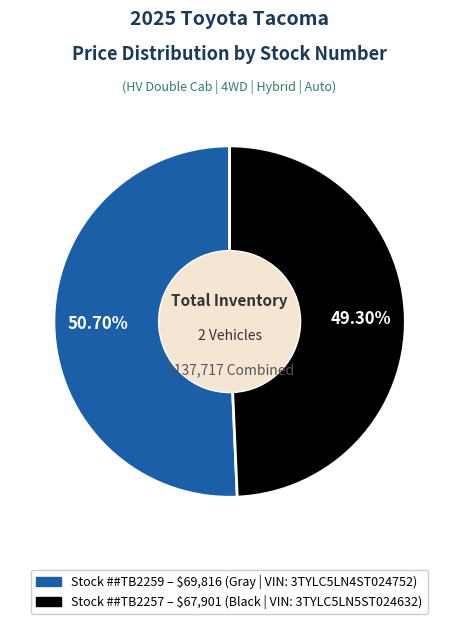

Count the number of slices in the pie.

2